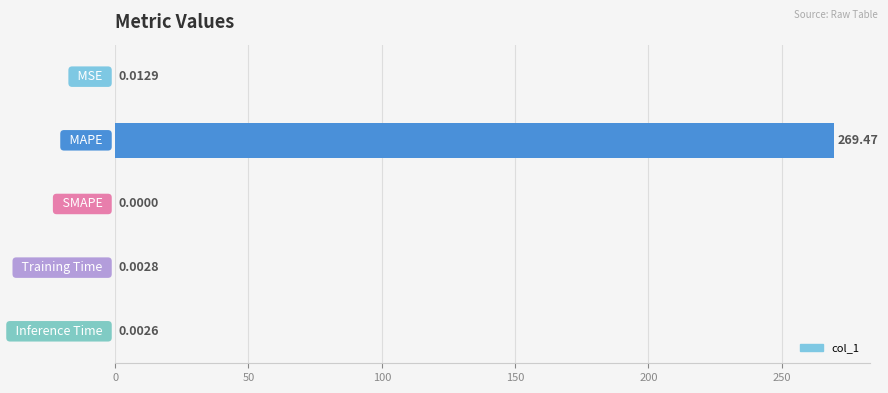

How many categories are shown in the chart?

5